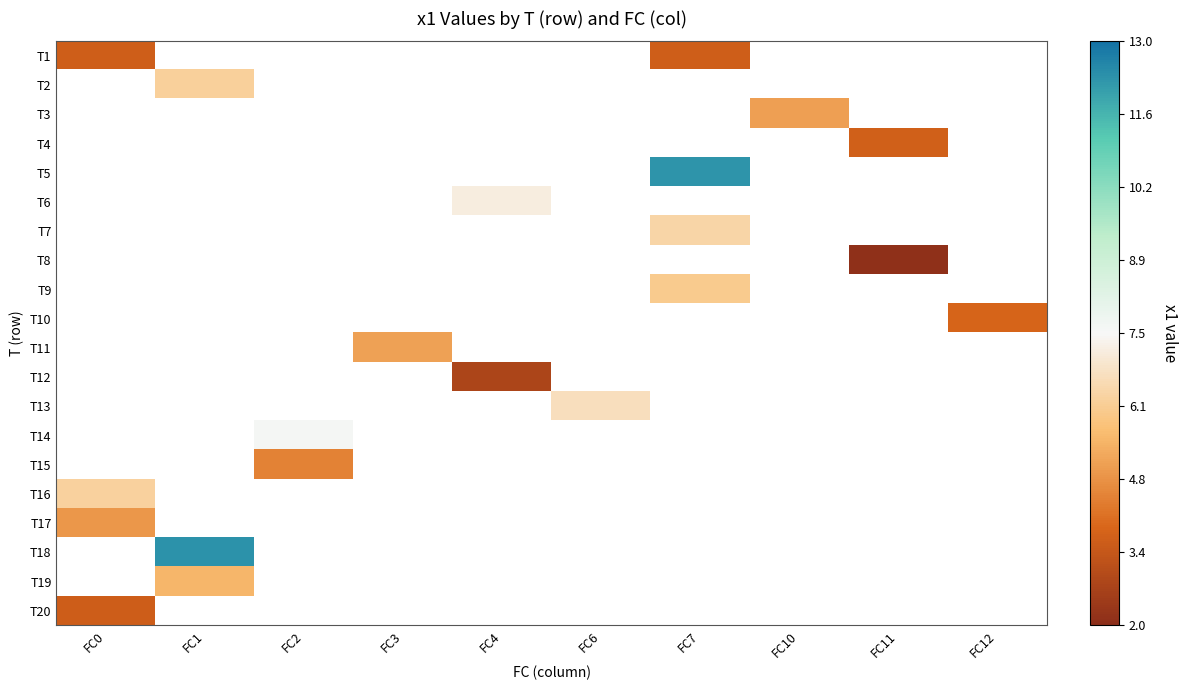

At how many categories does at least one series exceed 9?

2